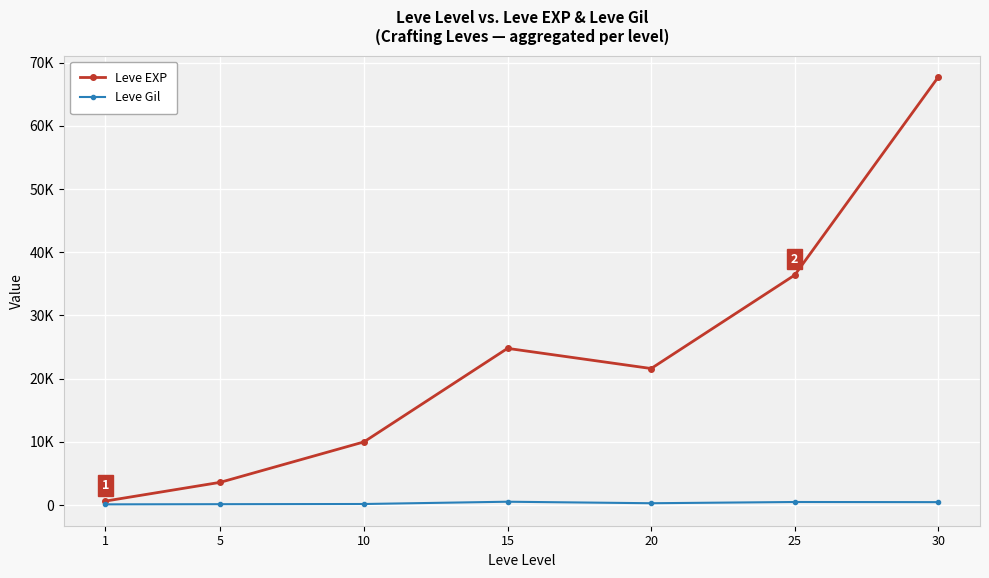

Is this an area chart (filled region under the line)?

No